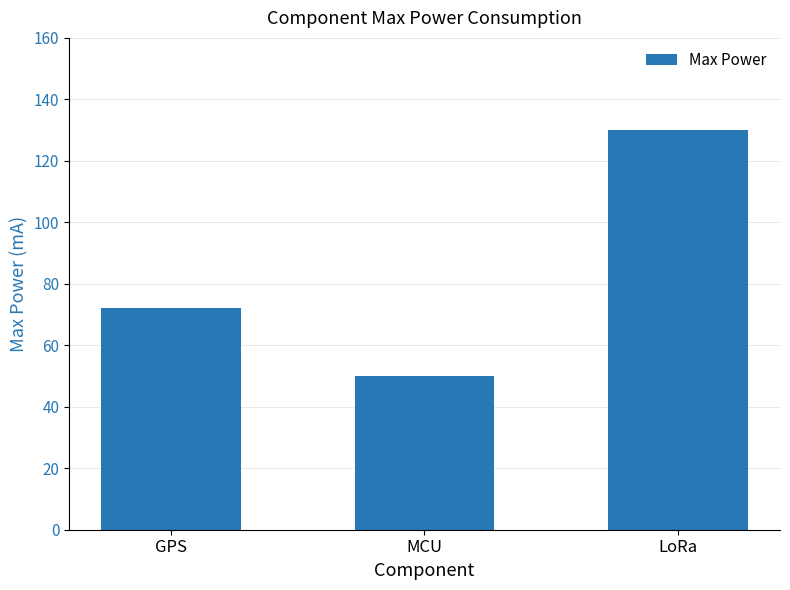

The chart shows a value of 23 at GPS. True or false?

False